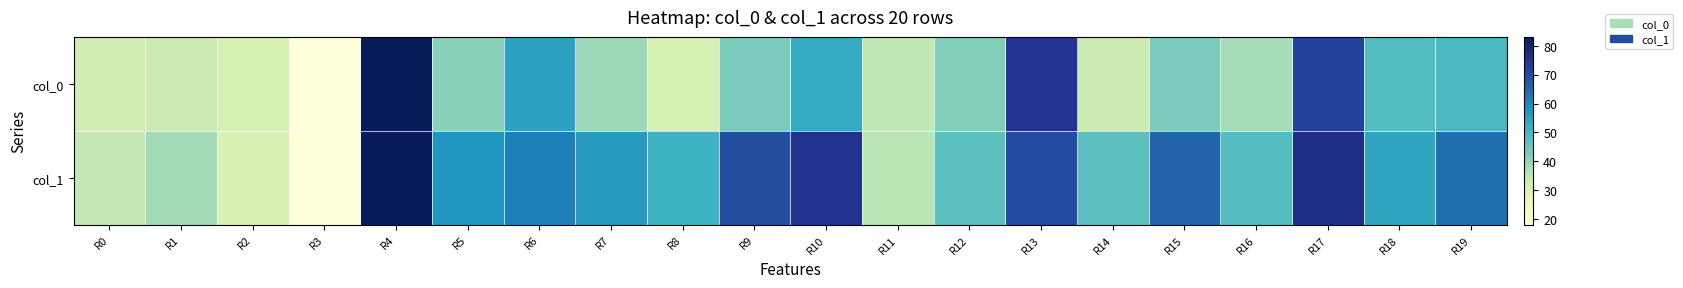

Reading right to left, what are all the values shown in this chart?

col_0: R19=49.0	R18=48.0	R17=72.0	R16=38.0	R15=43.0	R14=33.0	R13=75.0	R12=42.0	R11=35.0	R10=53.0	R9=43.0	R8=31.0	R7=39.0	R6=55.0	R5=41.0	R4=83.0	R3=18.0	R2=31.0	R1=33.0	R0=32.0
col_1: R19=63.8	R18=54.2	R17=76.4	R16=47.9	R15=65.6	R14=46.9	R13=70.1	R12=46.9	R11=35.6	R10=75.4	R9=69.6	R8=51.2	R7=56.8	R6=61.2	R5=57.6	R4=83.0	R3=18.0	R2=30.0	R1=38.2	R0=34.6